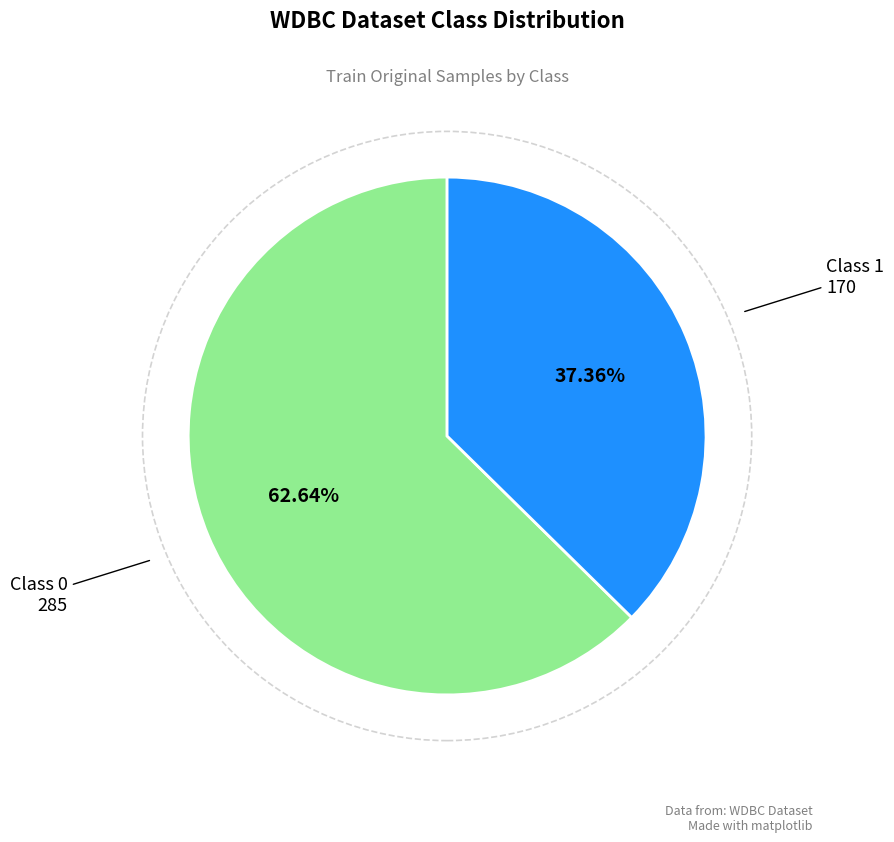

Is there a majority slice in this chart?

Yes